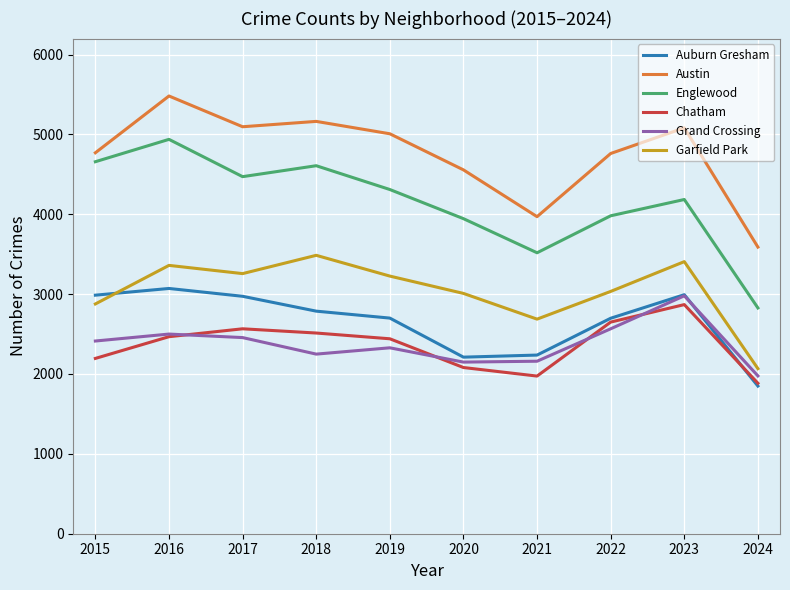

Which series has the largest total across all categories?

Austin